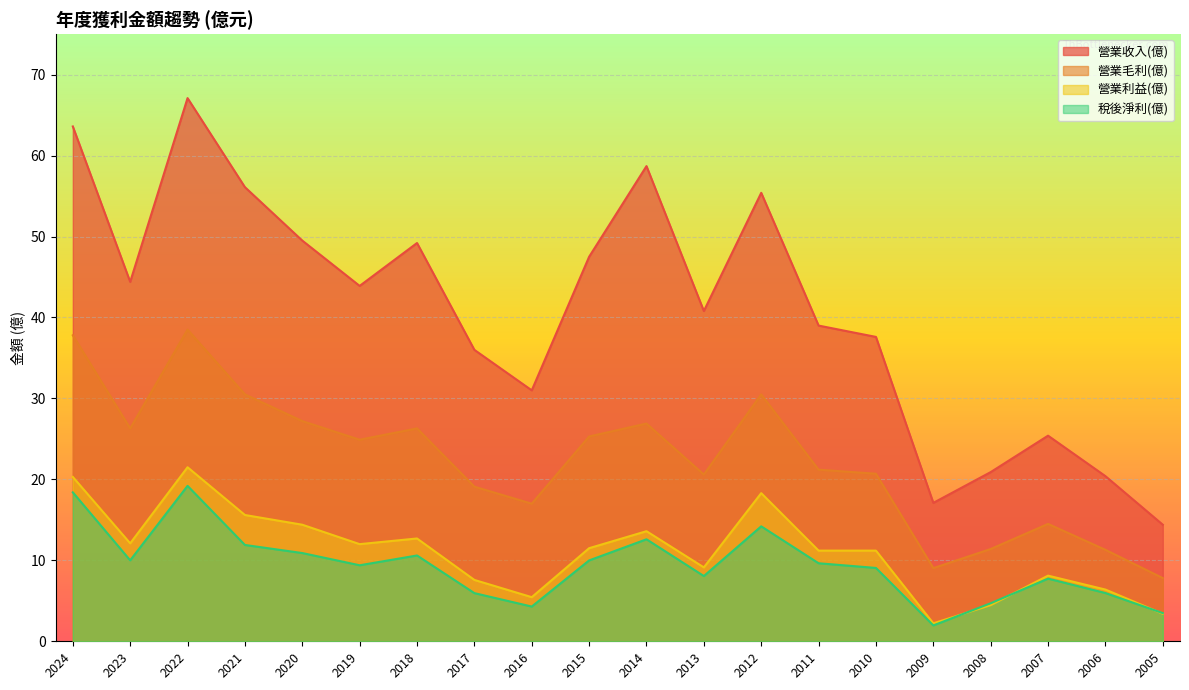

Which category has the highest value in the 營業收入(億) series?

2022